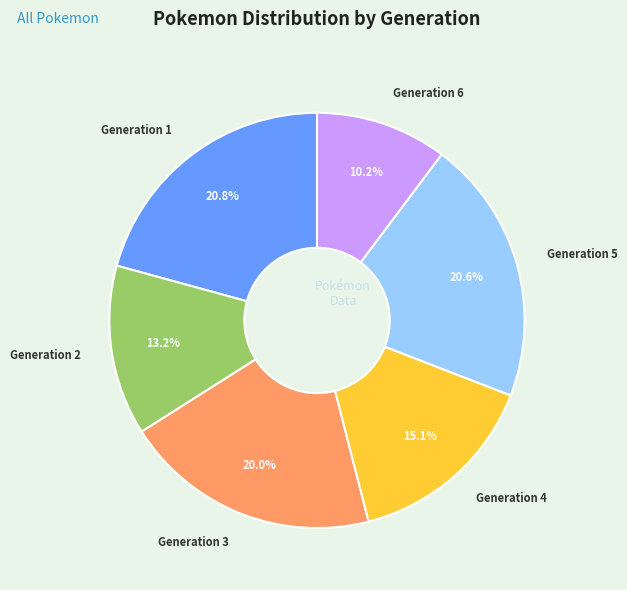

Does any single category account for the majority?

No